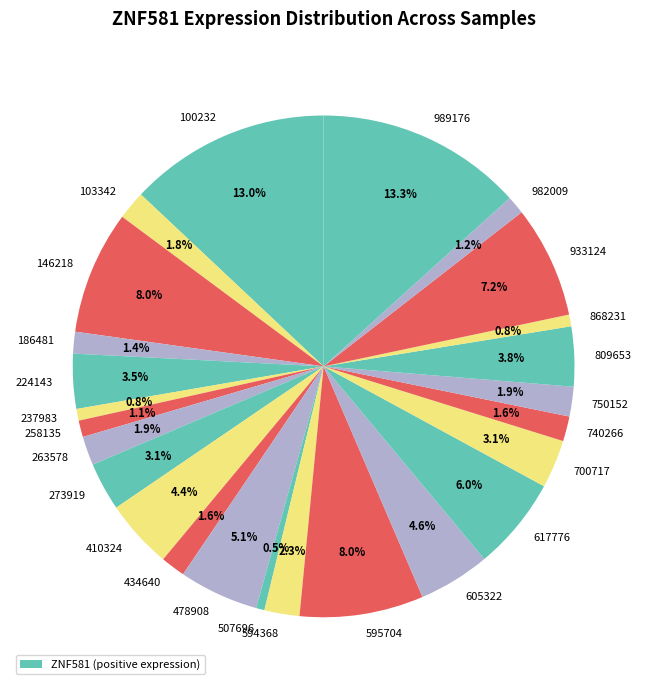

How many segments does this pie chart have?

25